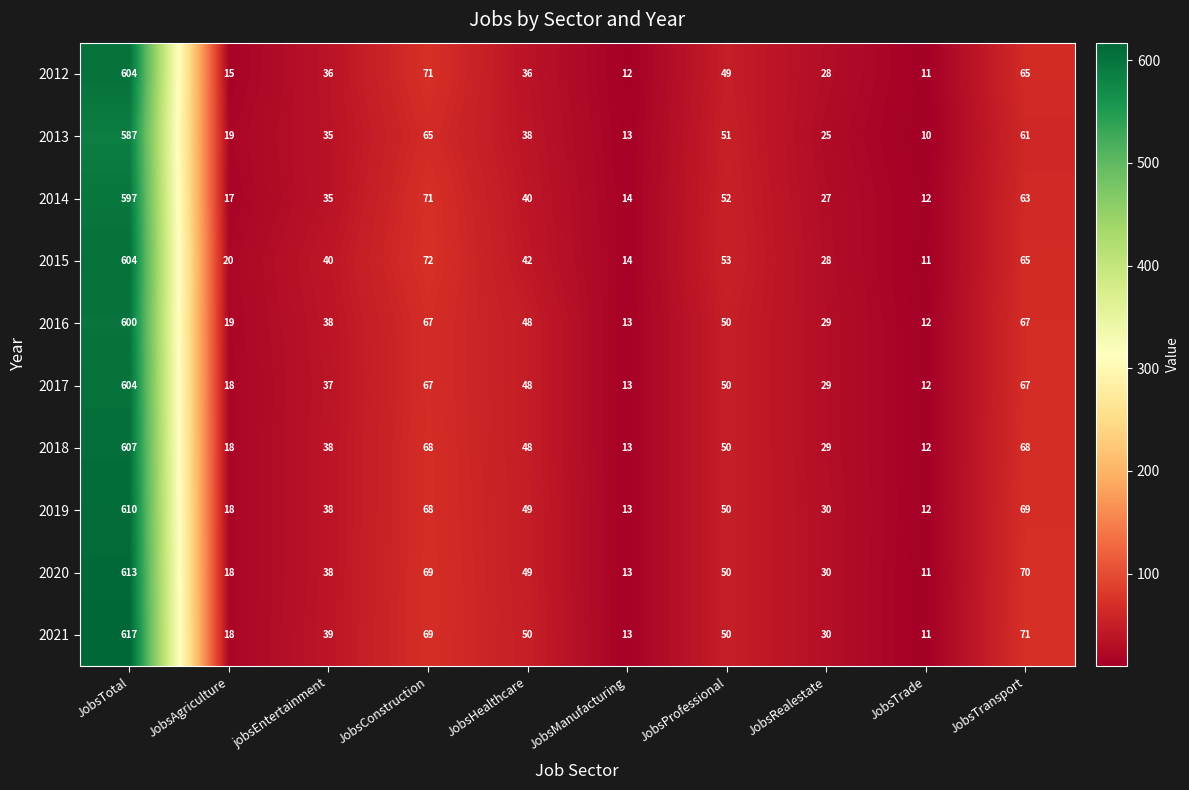

Which category has the lowest value across all series?

JobsTrade